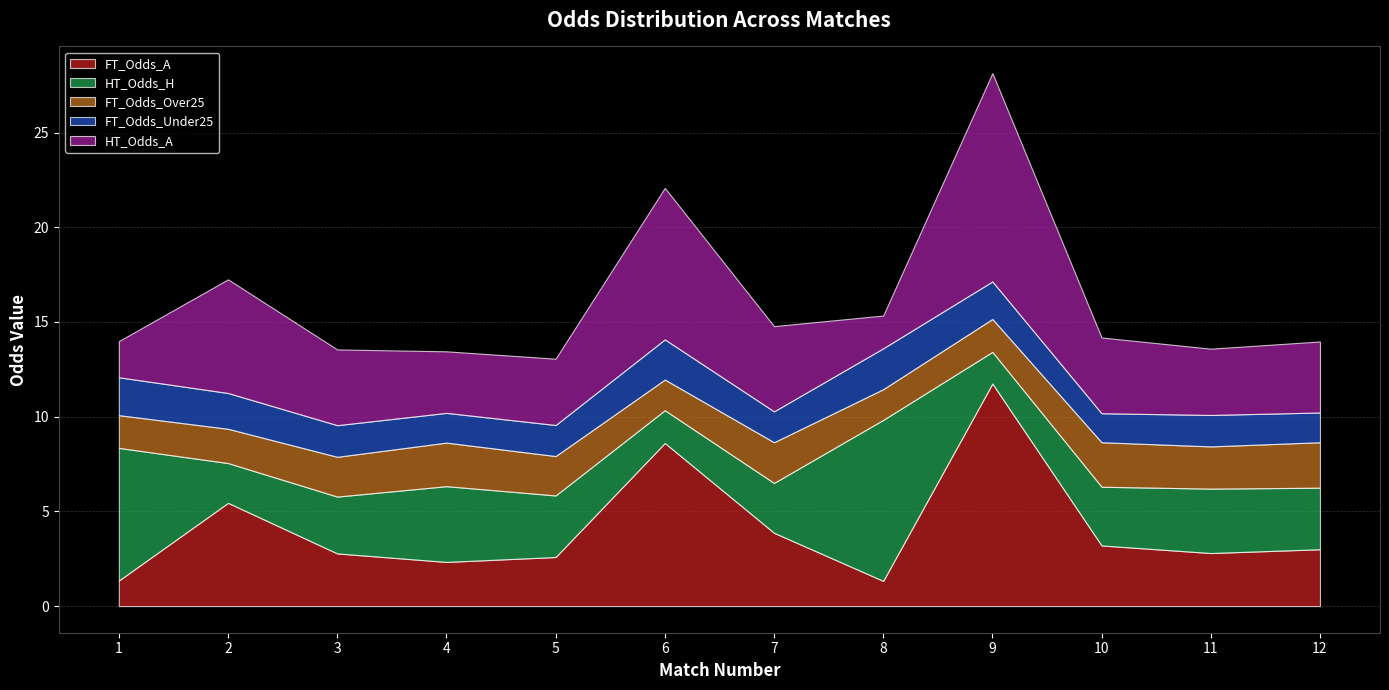

Does the chart display data point markers on the line(s)?

No